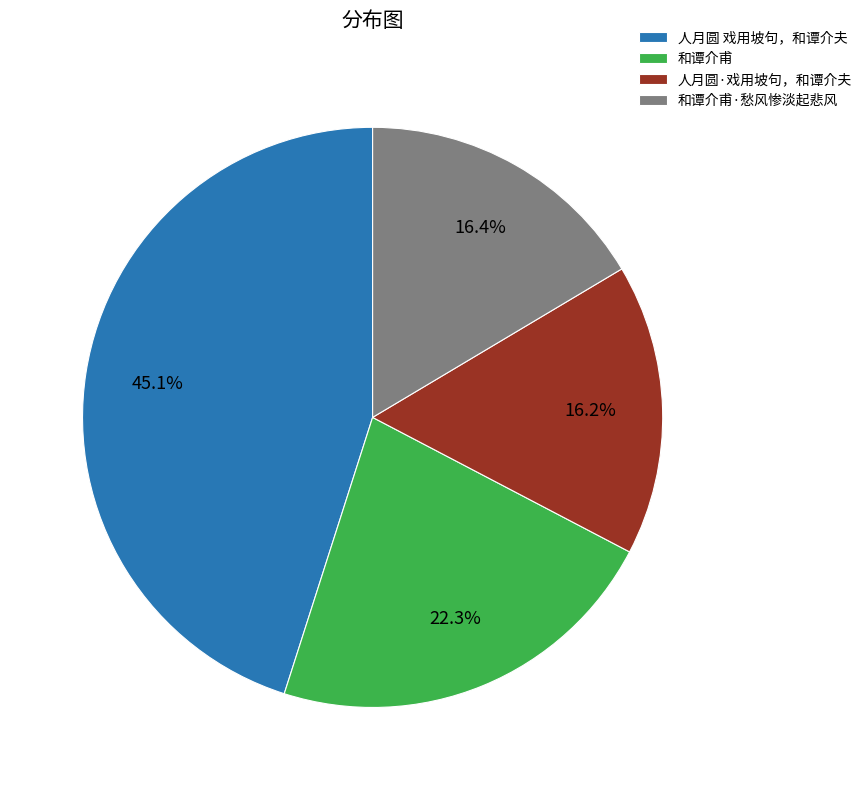

What percentage is NOT represented by 和谭介甫?

77.7%